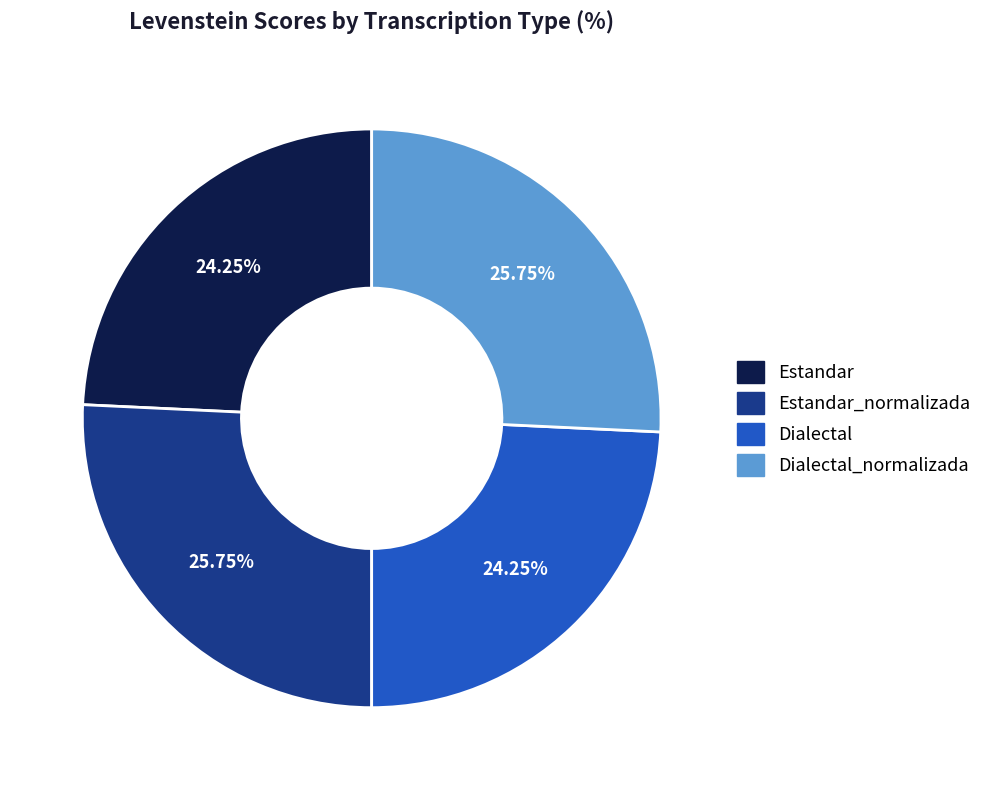

Is there a majority slice in this chart?

No